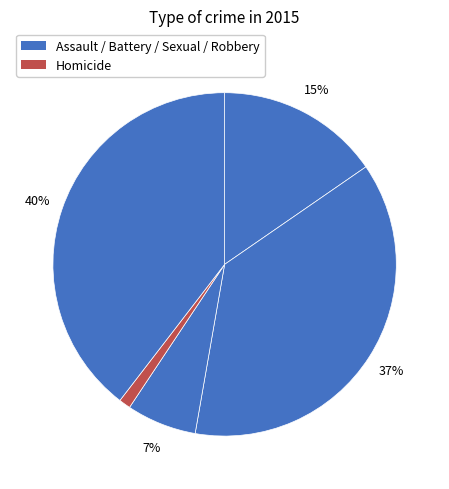

Which slice is the smallest?

Homicide